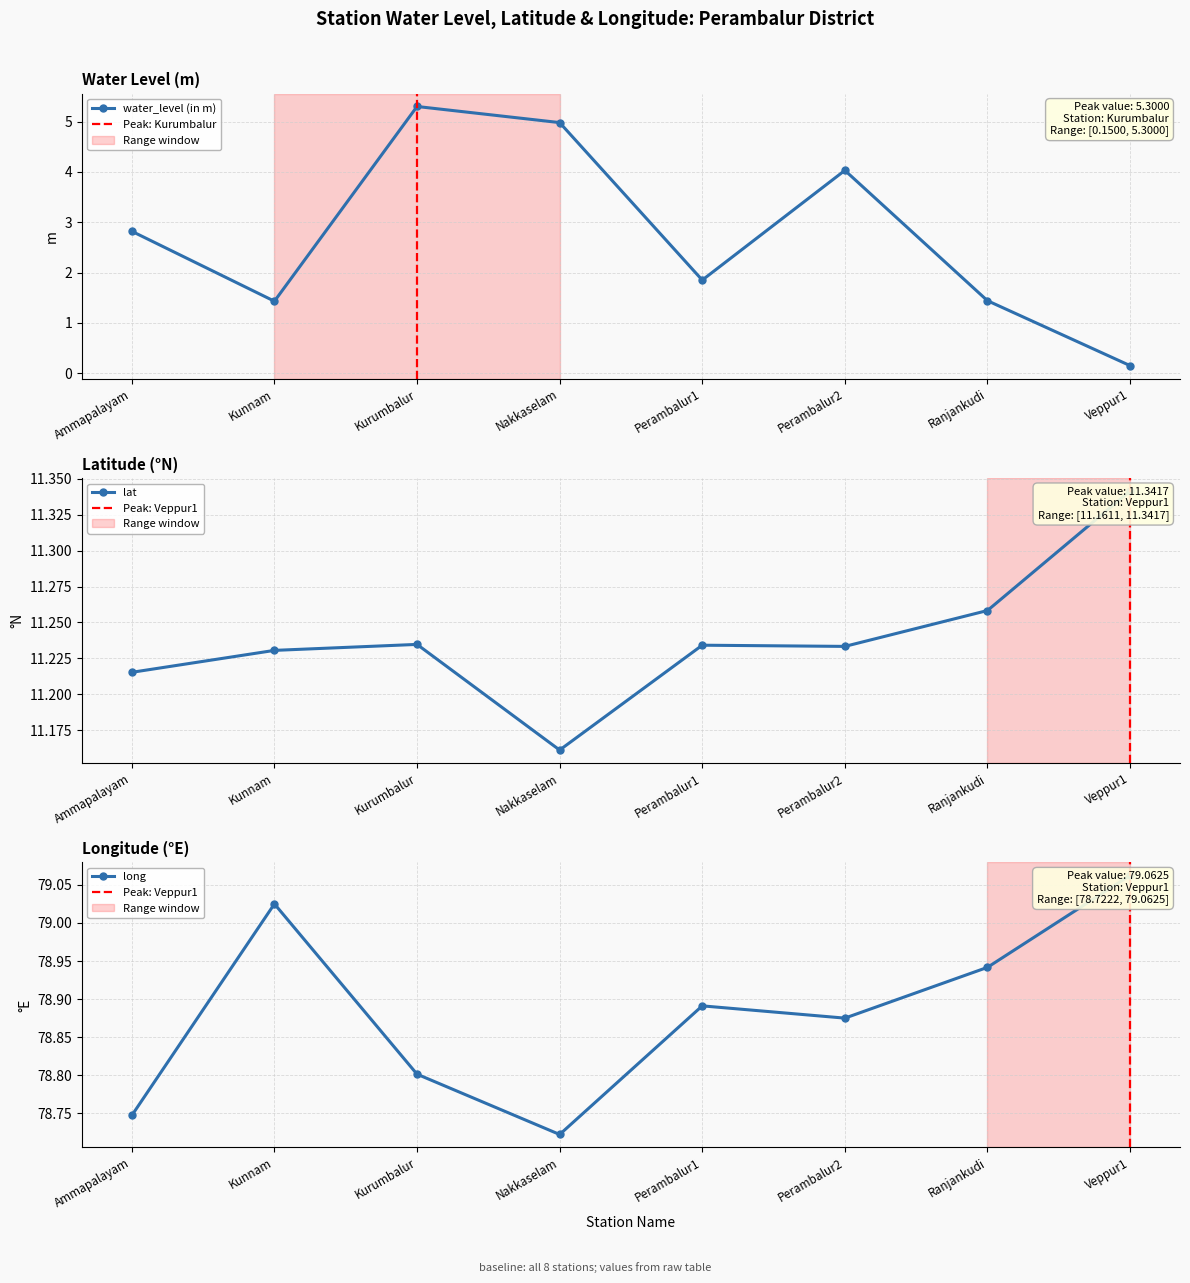

What is the spread (max minus min) of values at Nakkaselam?

73.7